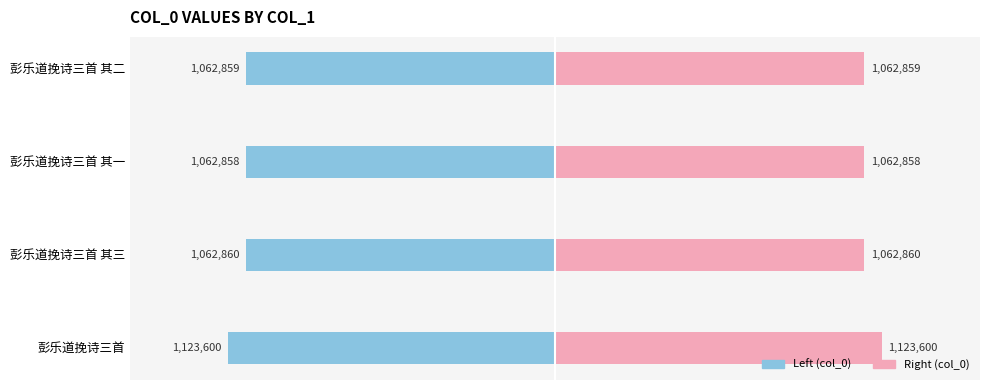

What is the value of the col_0 (right) bar at the 3rd from the left?

1062858